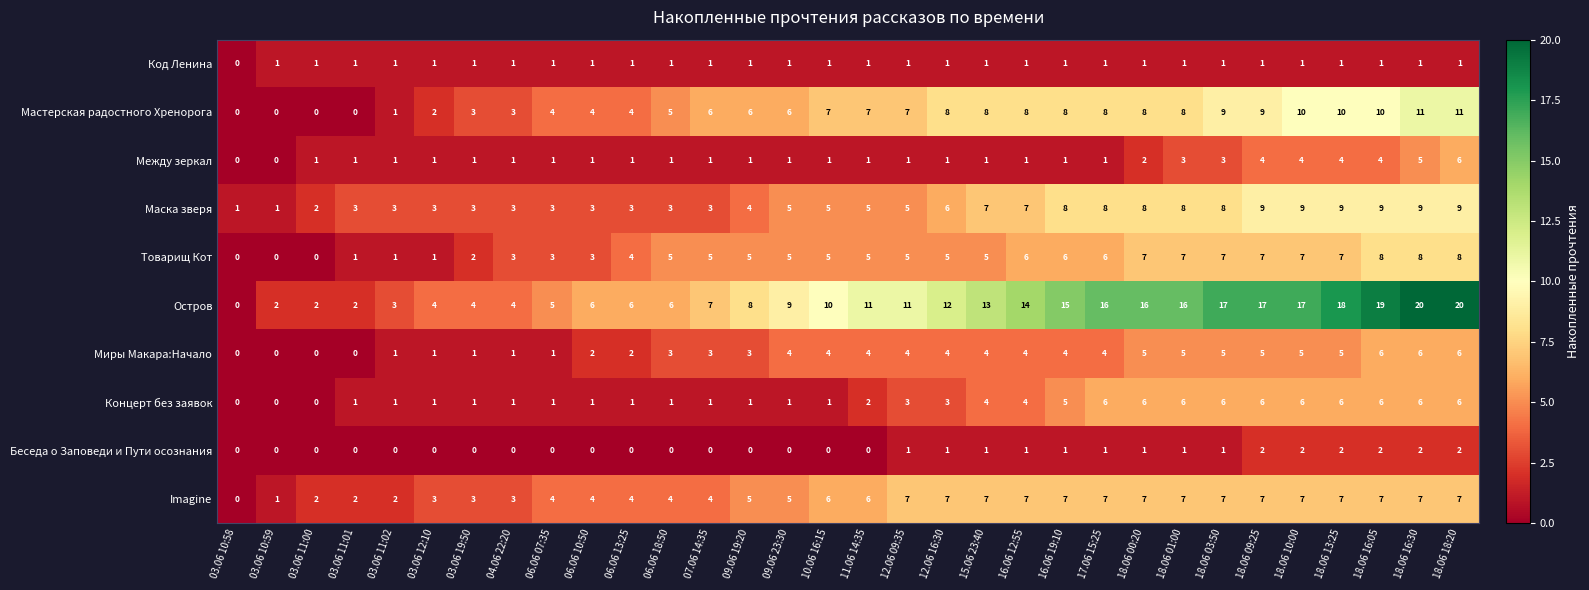

The value of Код Ленина at 15.06 23:40 is 1. True or false?

True